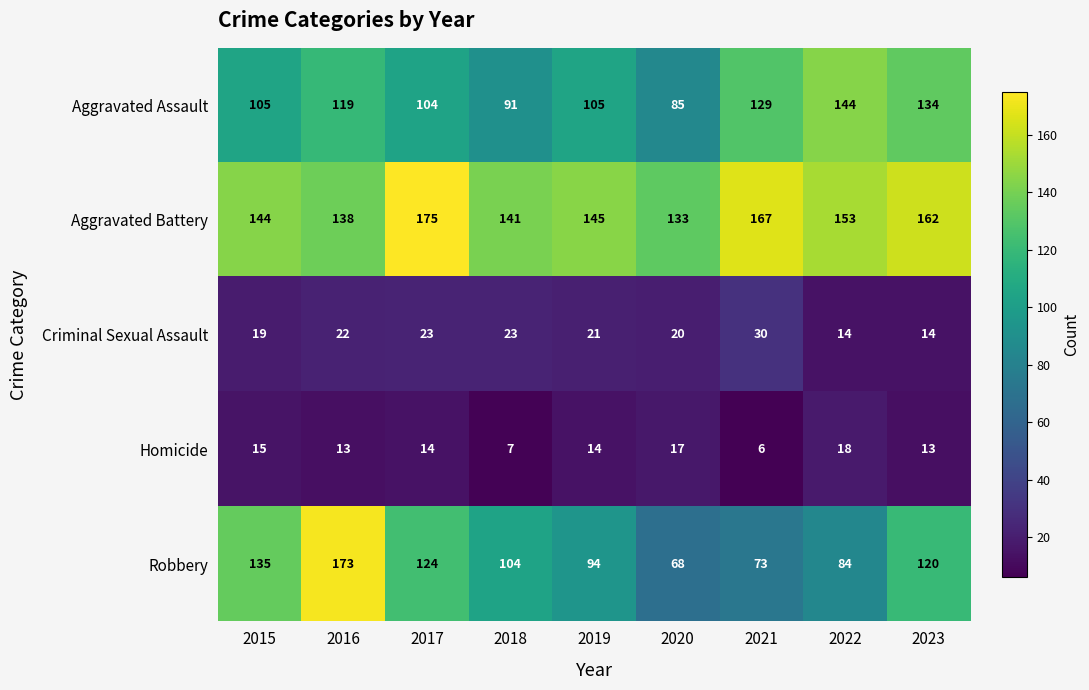

Which series has the widest spread of values?

Robbery